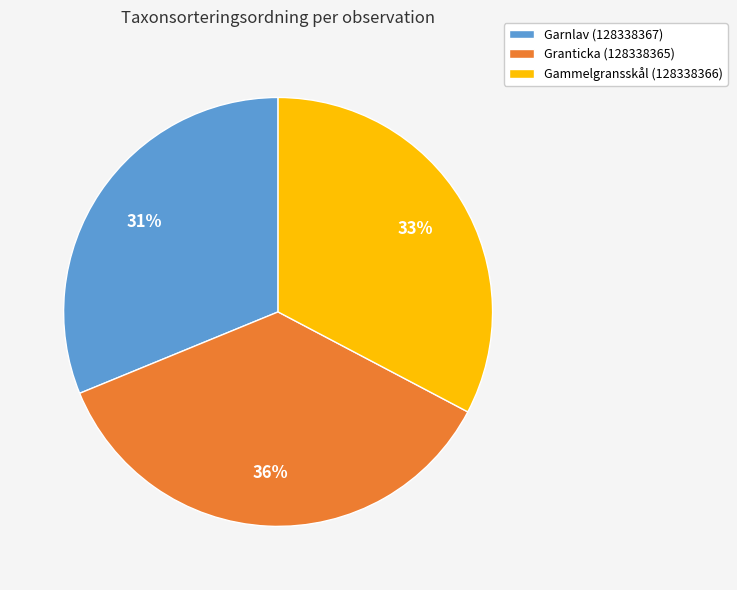

Which category has the biggest portion of the pie?

Granticka (128338365)